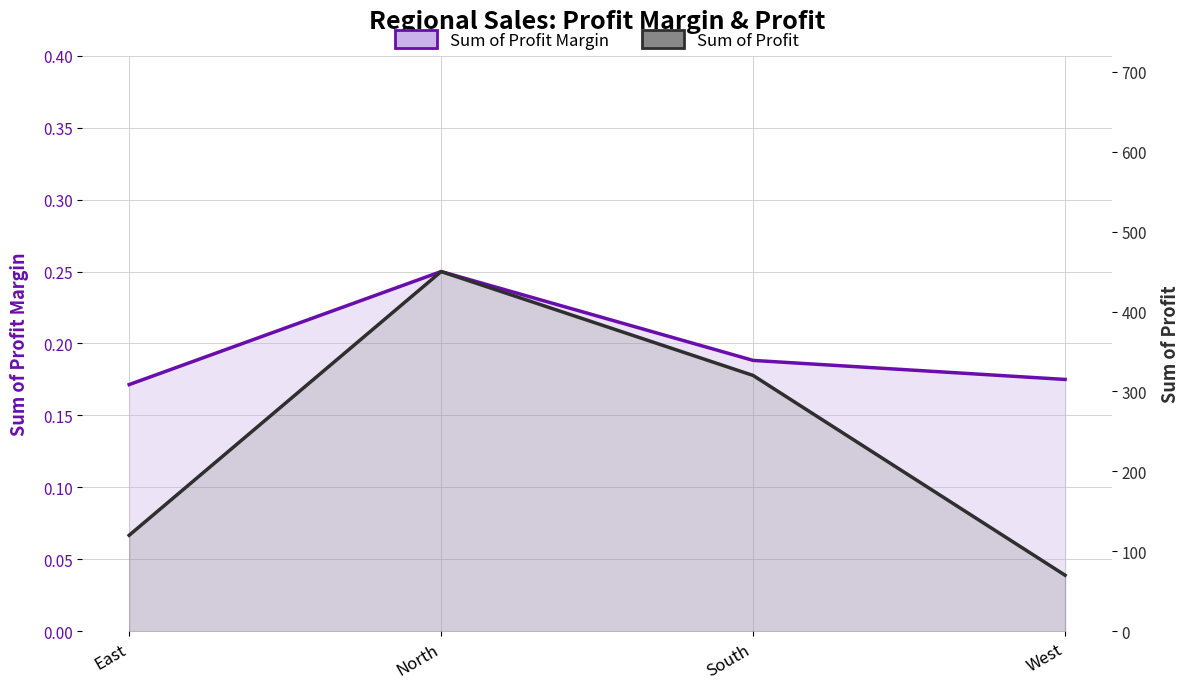

List the labels in order of Sum of Profit value, smallest first.

West, East, South, North